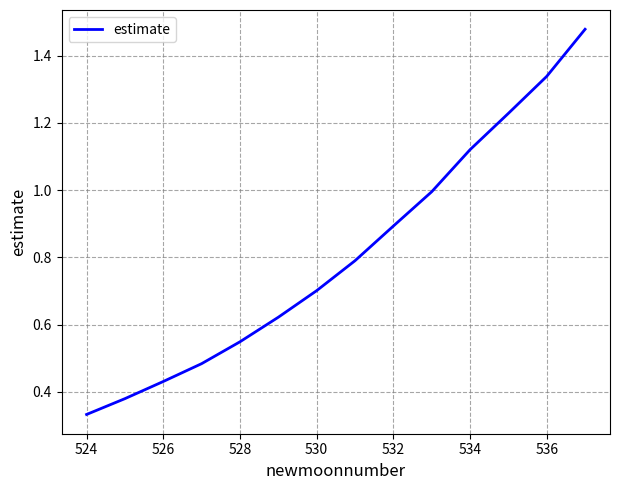

What is the sum of all values?

11.3